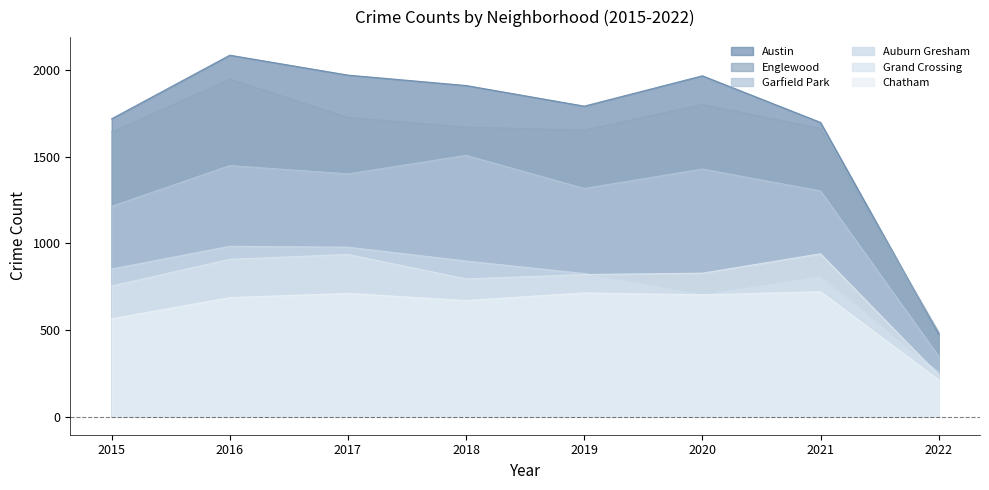

The value of Auburn Gresham at 2020 is 707. True or false?

True